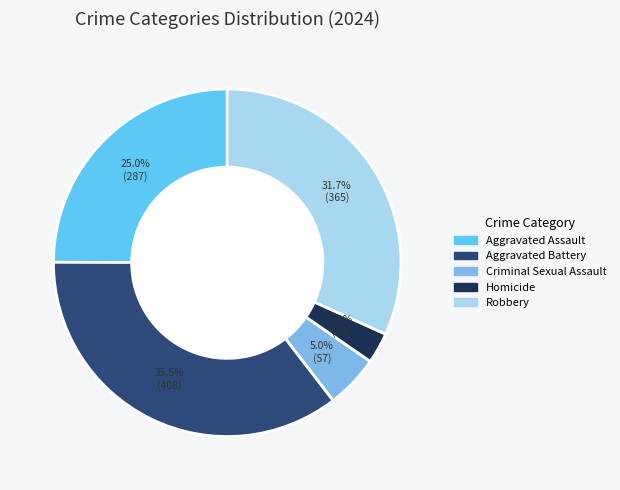

Rank the categories by value from lowest to highest.

Homicide, Criminal Sexual Assault, Aggravated Assault, Robbery, Aggravated Battery